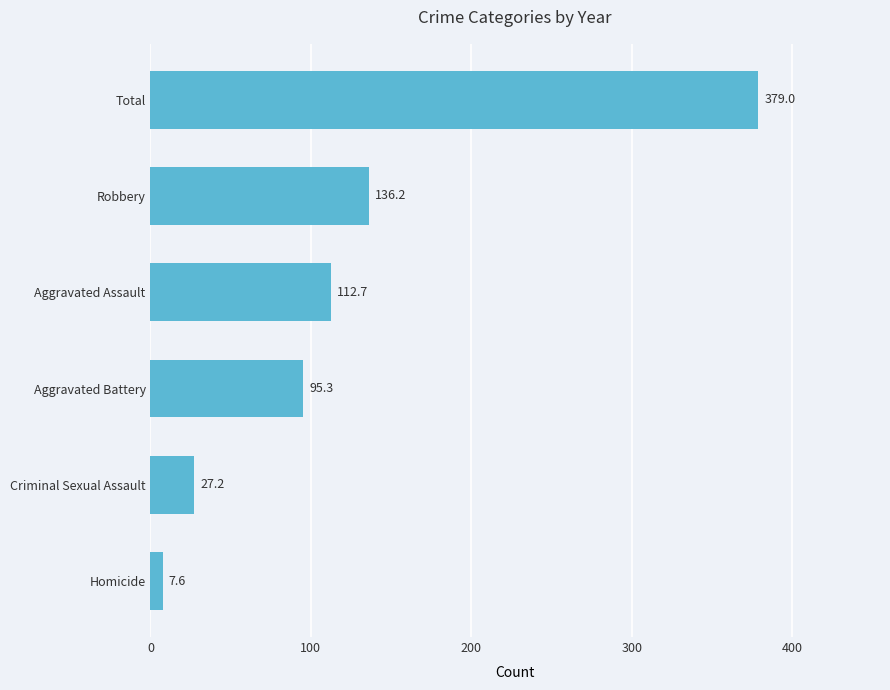

The chart shows a value of 35.1 at Robbery. True or false?

False